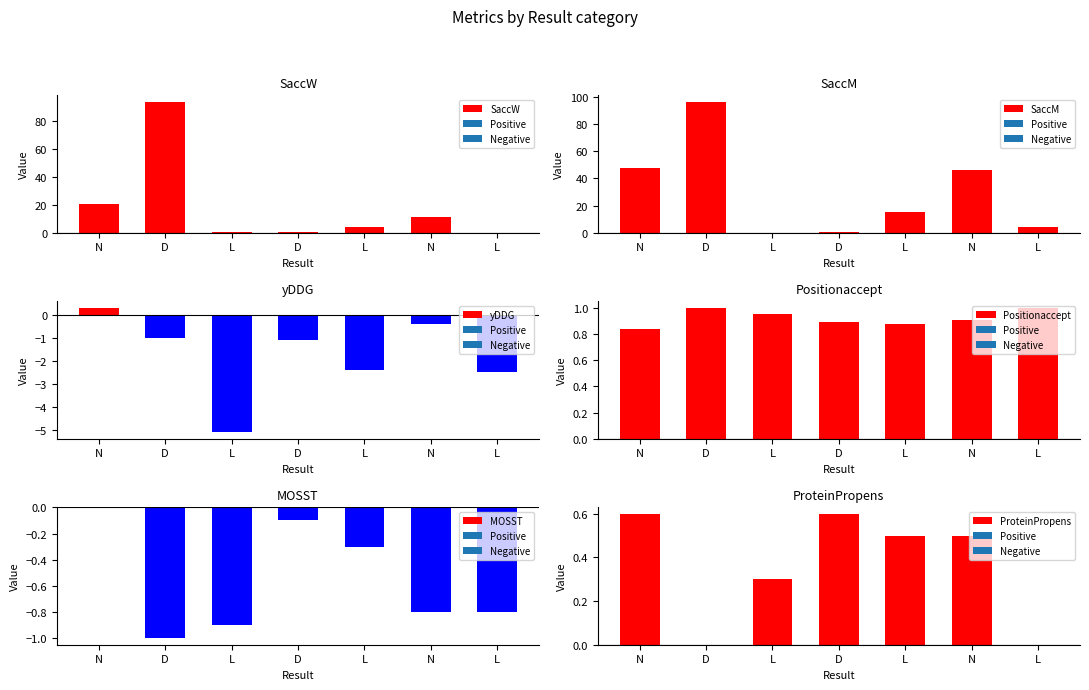

What value does the ProteinPropens series have at L?

0.5